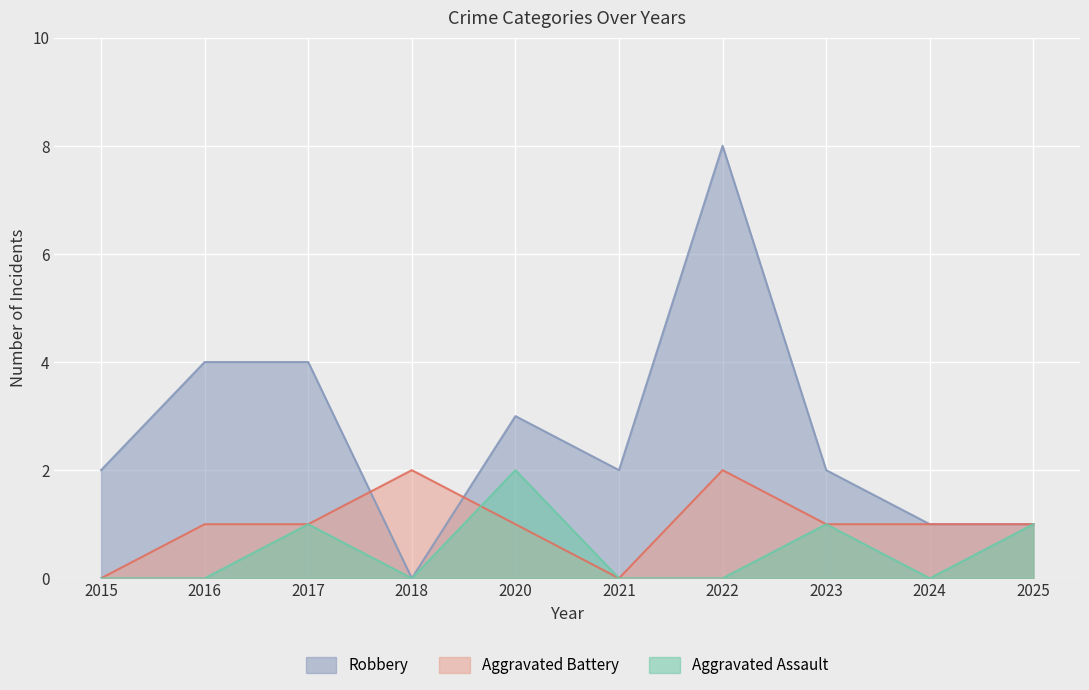

What is the value of the Aggravated Assault point at the 10th from the left?

1